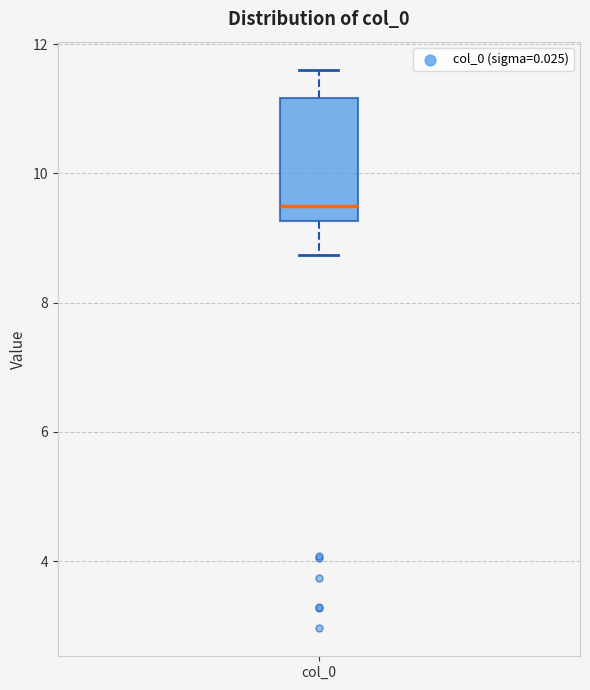

Read this box plot against the y-axis: the position of the median line, the range covered by the box, and the ends of both whiskers. The values are not printed on the chart, so give them approximately, as read against the axis.

median 9.4, box 9.2 to 11.2, whiskers 8.8 to 11.6